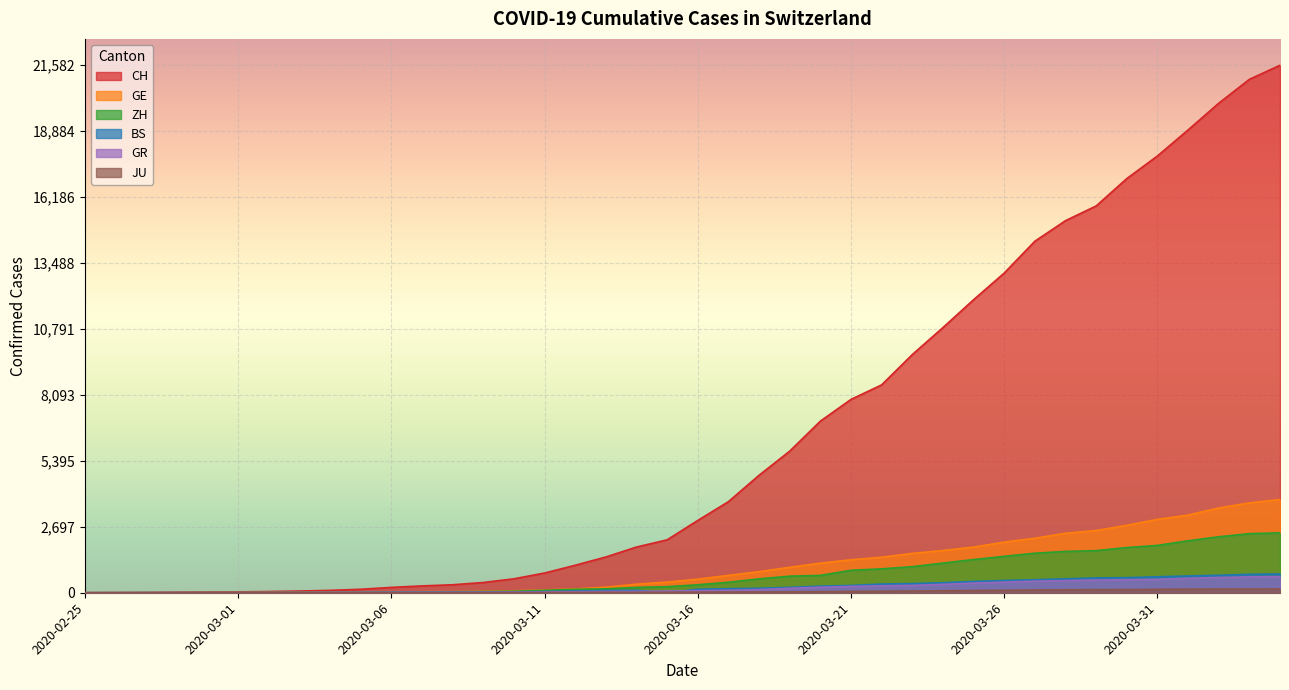

Which series has the largest total across all categories?

CH